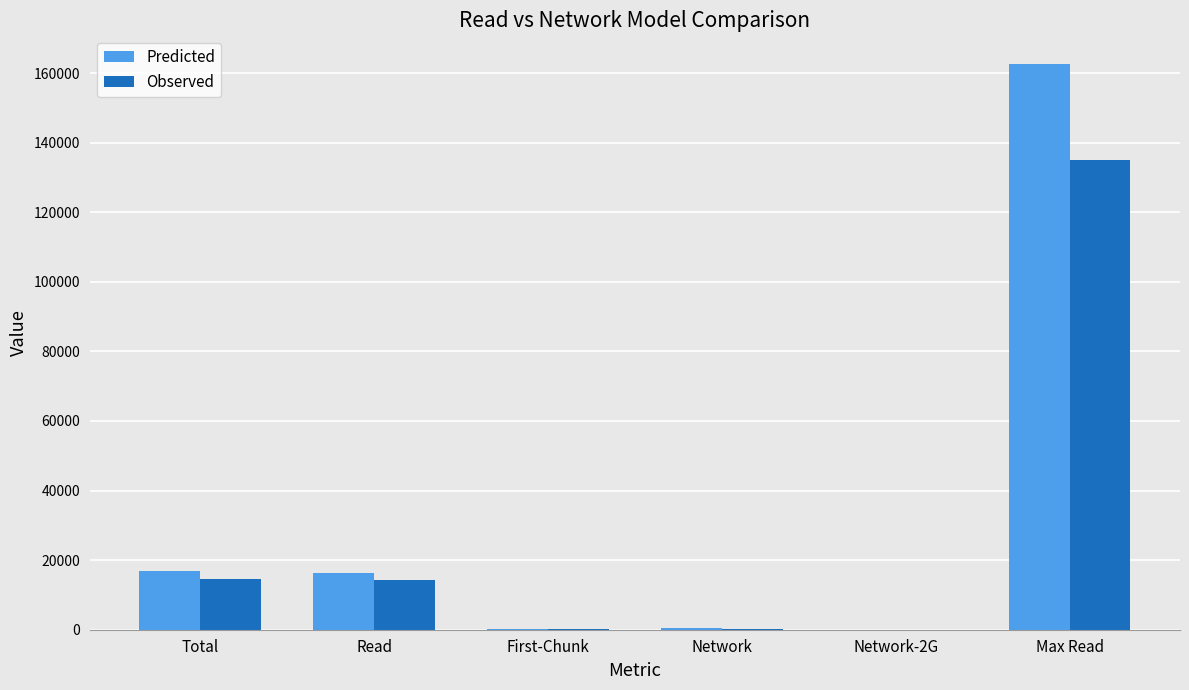

At which category does the chart reach its peak across all series?

Max Read